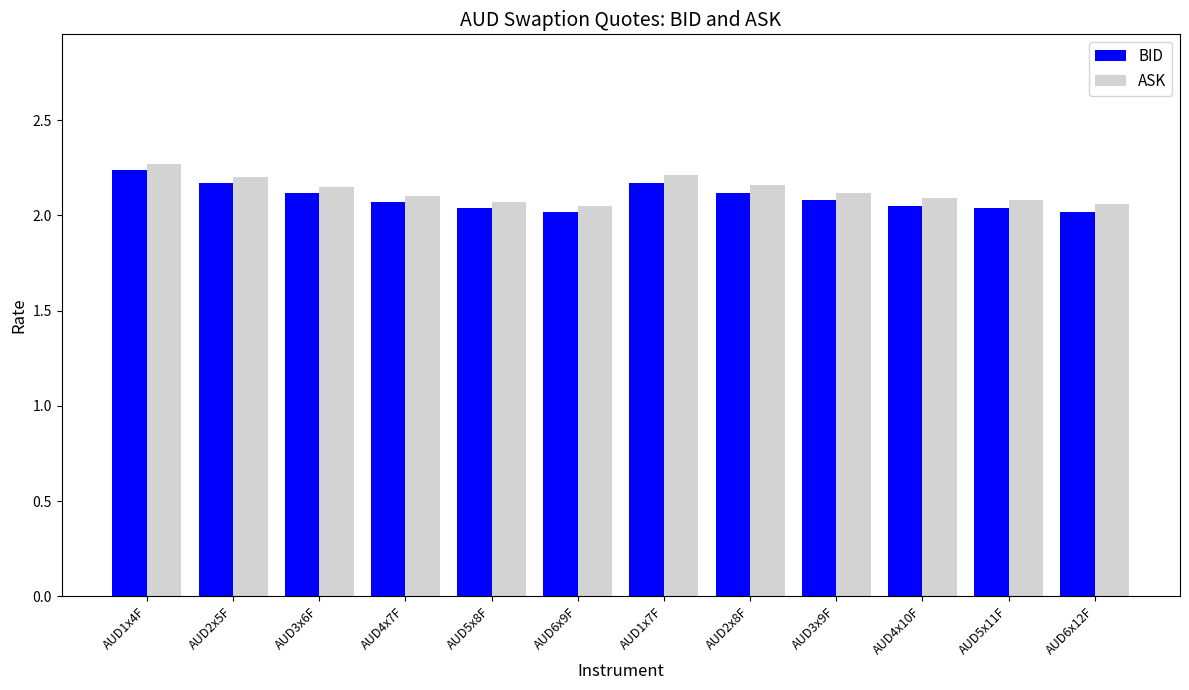

At which category is the sum across all series the highest?

AUD1x4F